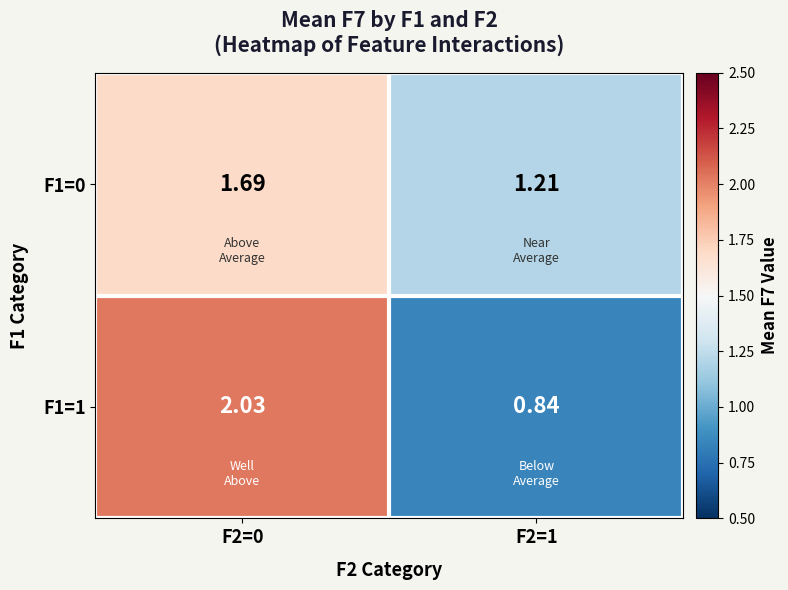

How many series are shown in this chart?

2